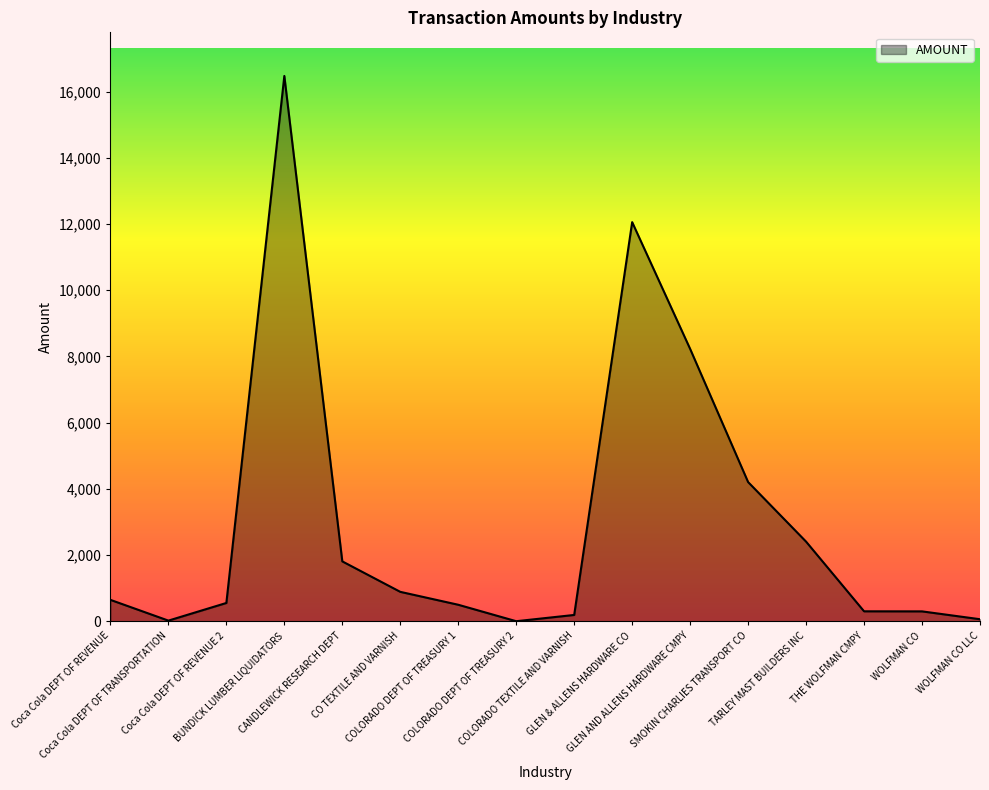

What value does the data have at CANDLEWICK RESEARCH DEPT?

1810